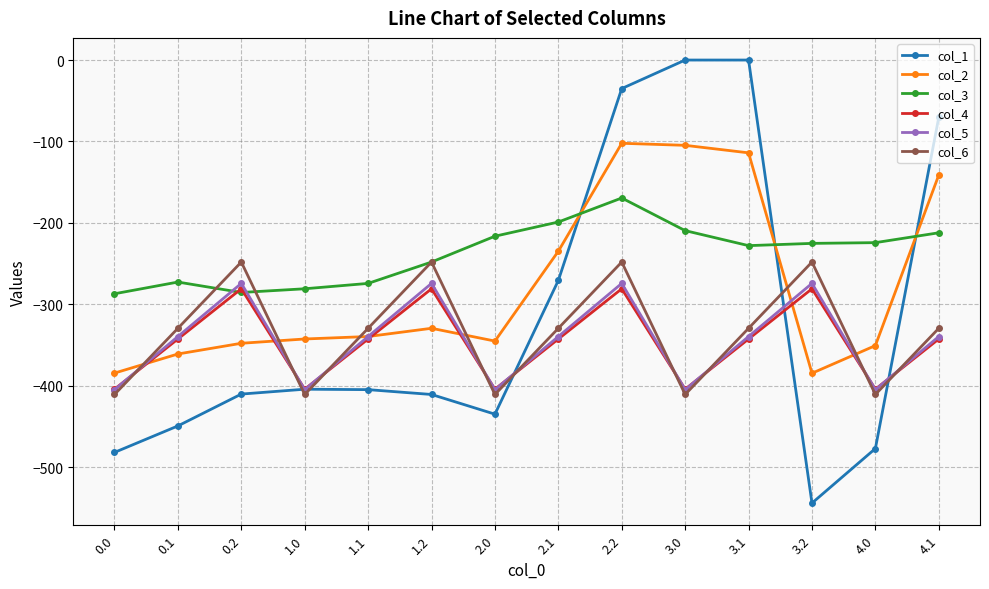

Which series has the largest total across all categories?

col_3